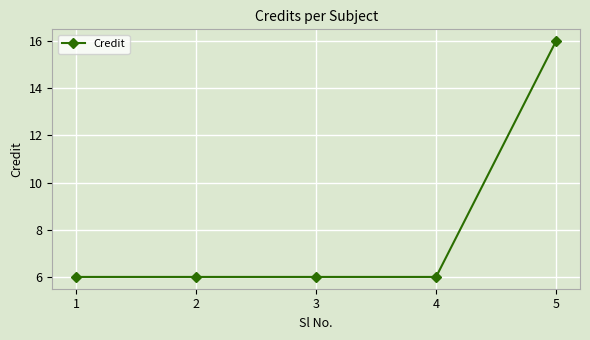

The chart shows a value of 24 at 5. True or false?

False